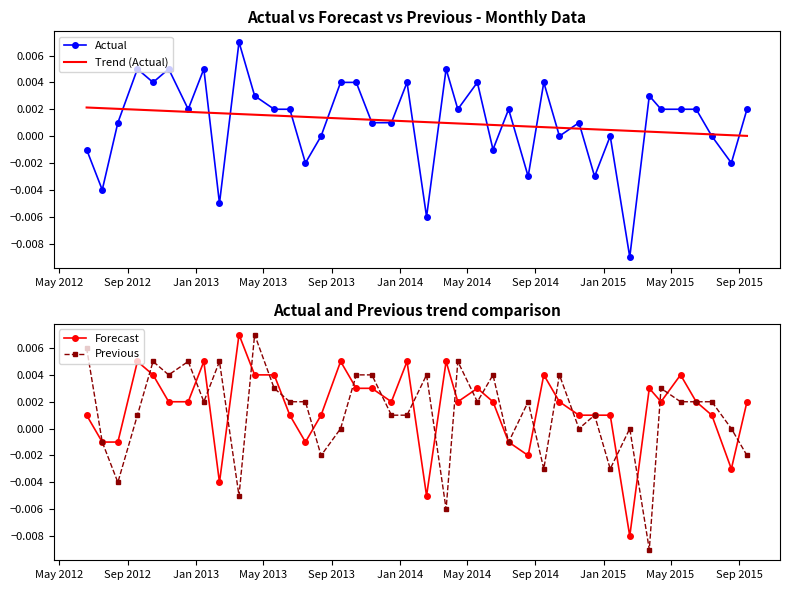

True or false: Previous has more than 1 interior local peaks.

True